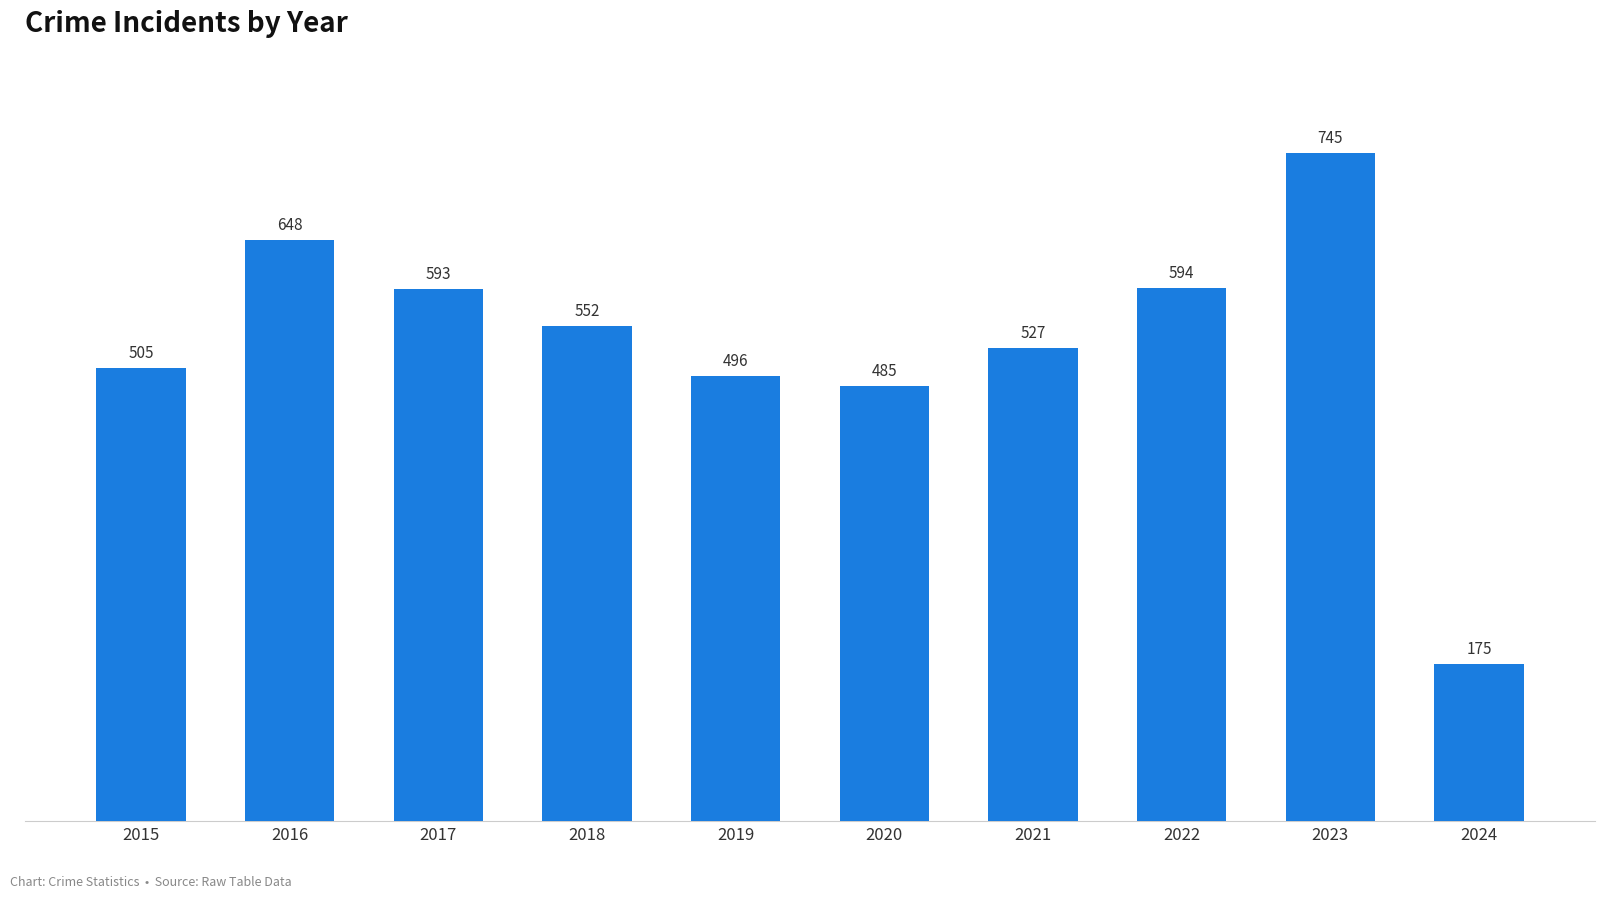

Rank the categories by value from highest to lowest.

2023, 2016, 2022, 2017, 2018, 2021, 2015, 2019, 2020, 2024